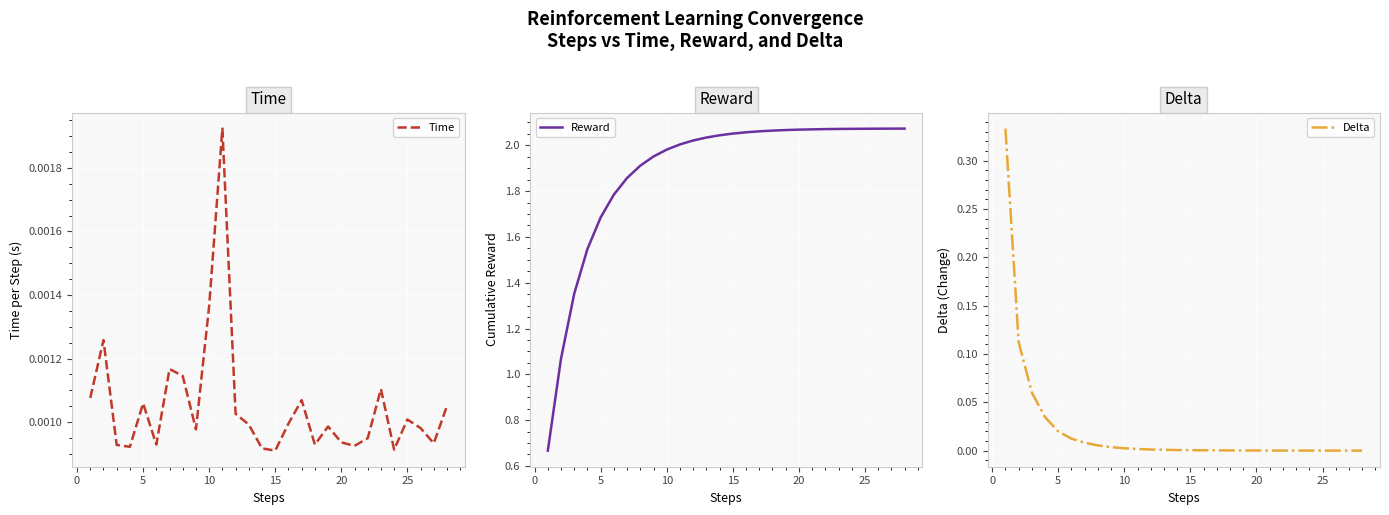

What is the label of the 5th point from the left?

5